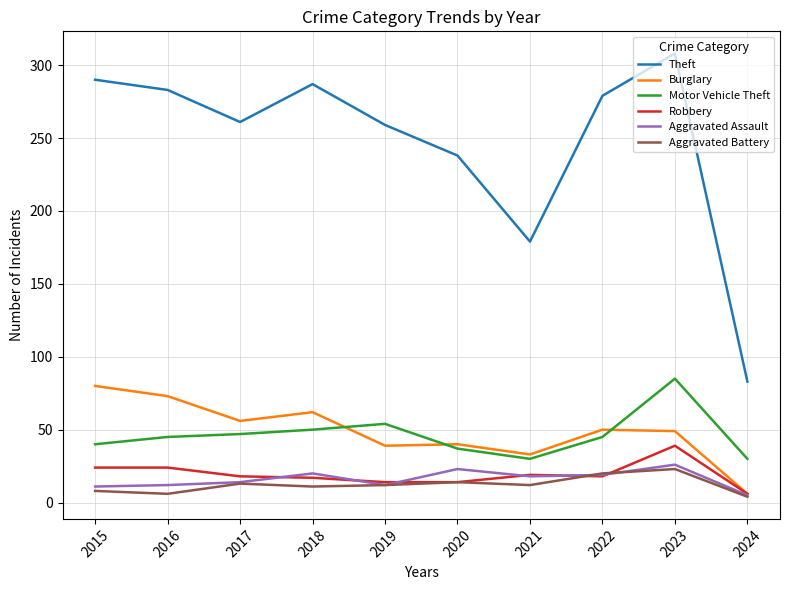

The Aggravated Battery series shows 12 at 2021. True or false?

True